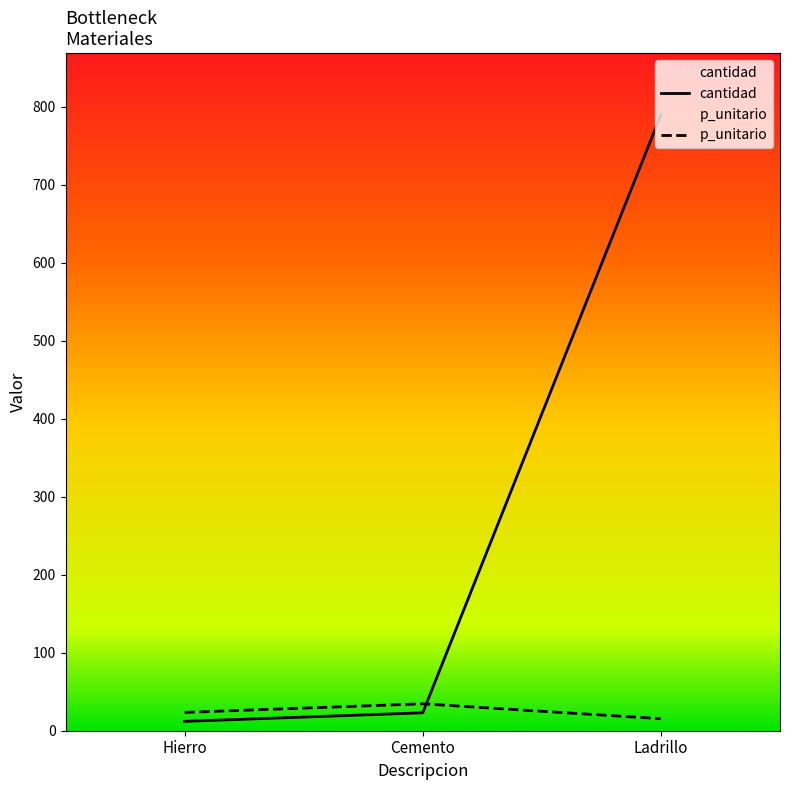

Count the number of categories in the chart.

3